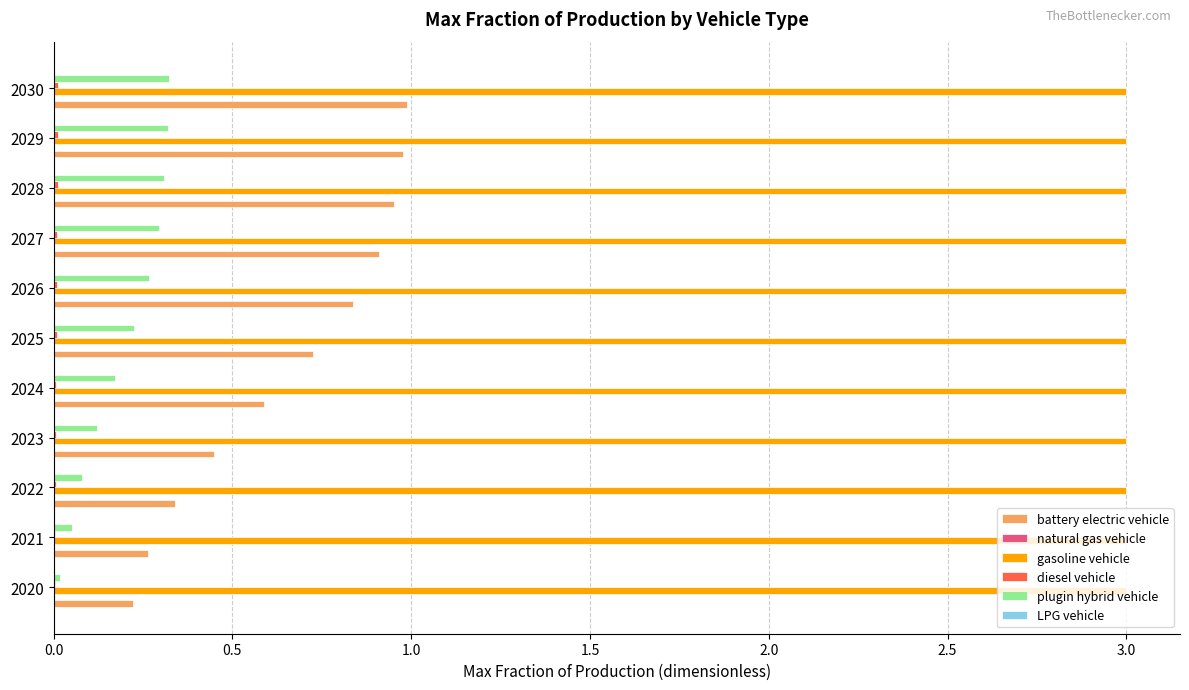

What is the maximum value shown in the chart?

3.0